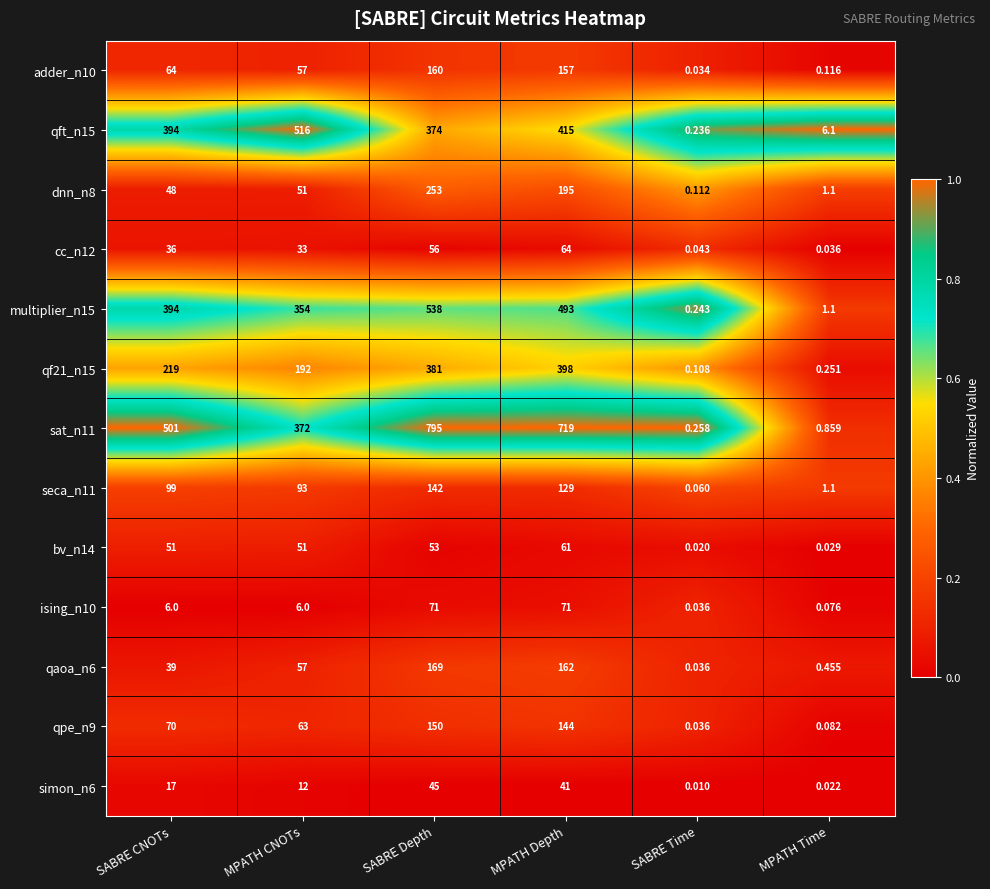

Where is seca_n11 nearest to the value 71?

MPATH CNOTs